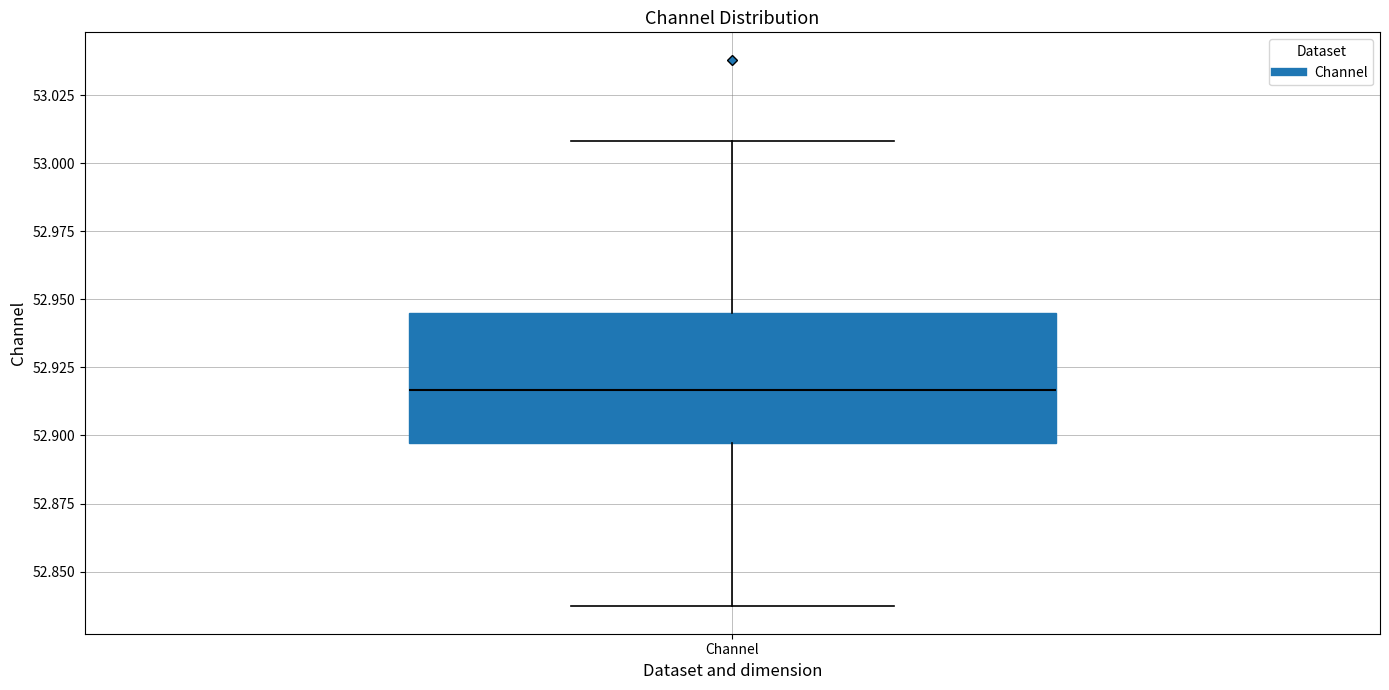

Where does the lower whisker of the box for Channel end on the y-axis? The values are not printed on the chart, so give them approximately, as read against the axis.

52.835